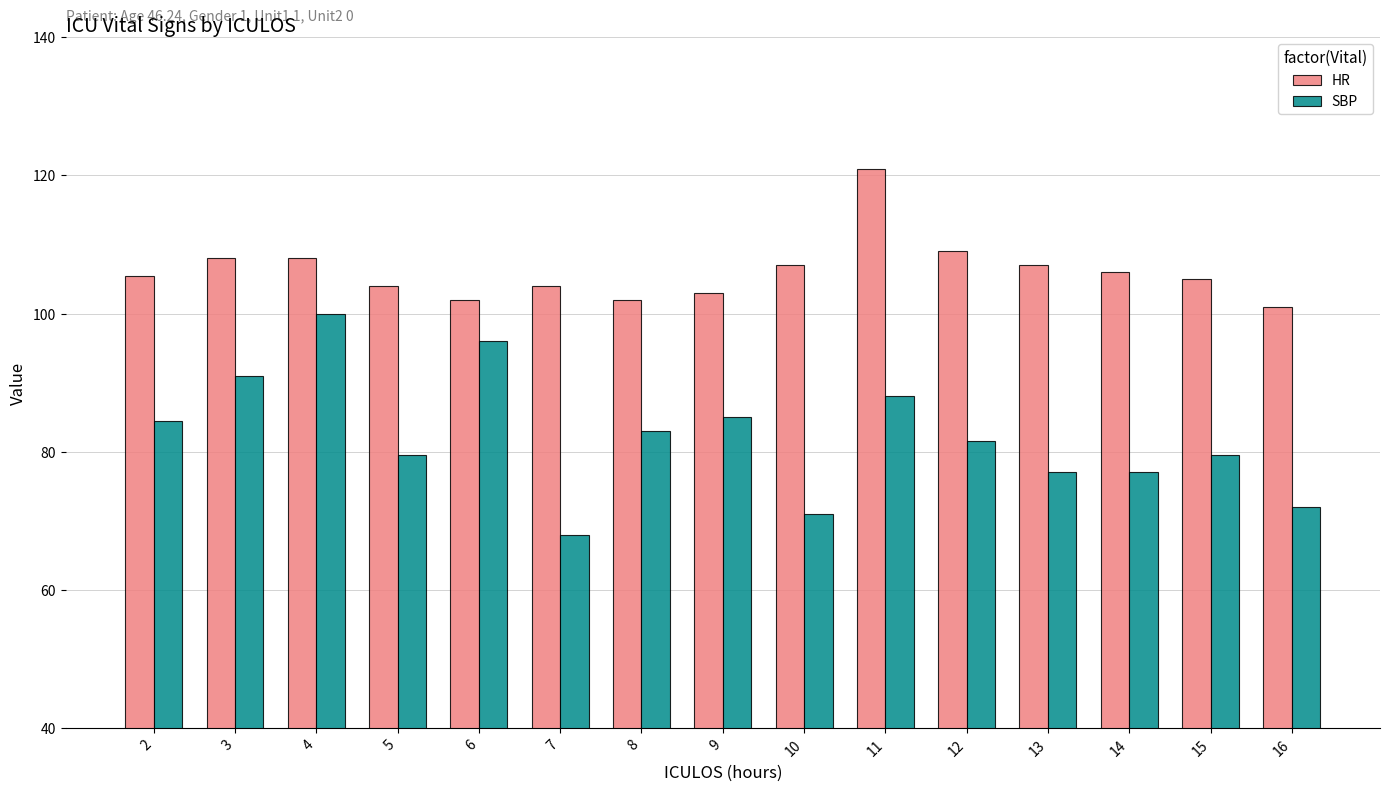

Between 7 and 13, which series saw the biggest shift?

SBP